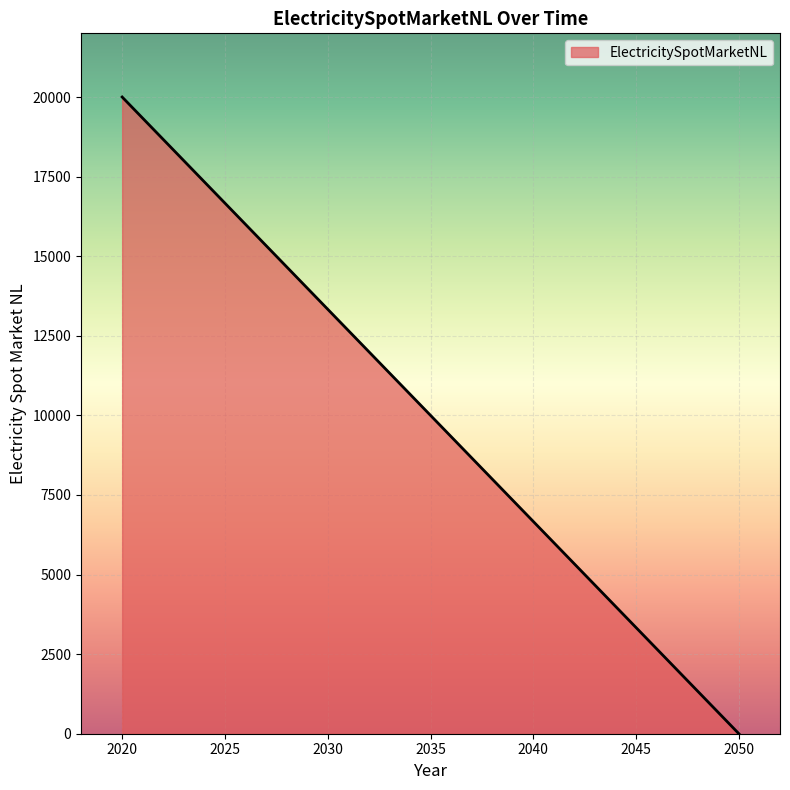

Reading left to right, transcribe all the data shown in this chart.

2020=20000	2050=0